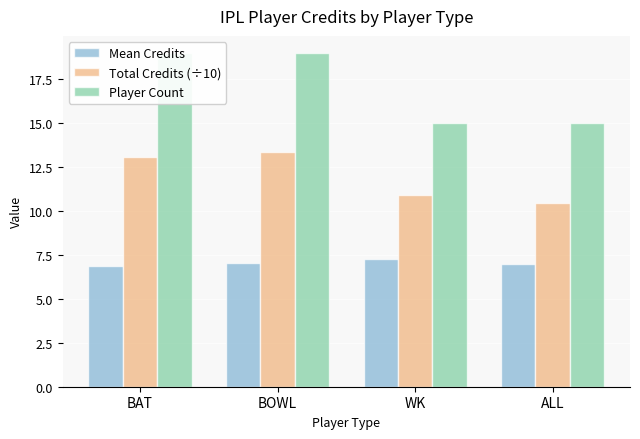

Reading left to right, what are all the values shown in this chart?

Mean Credits: 6.9	7.0	7.3	7.0
Total Credits (÷10): 13.1	13.3	10.9	10.4
Player Count: 19.0	19.0	15.0	15.0